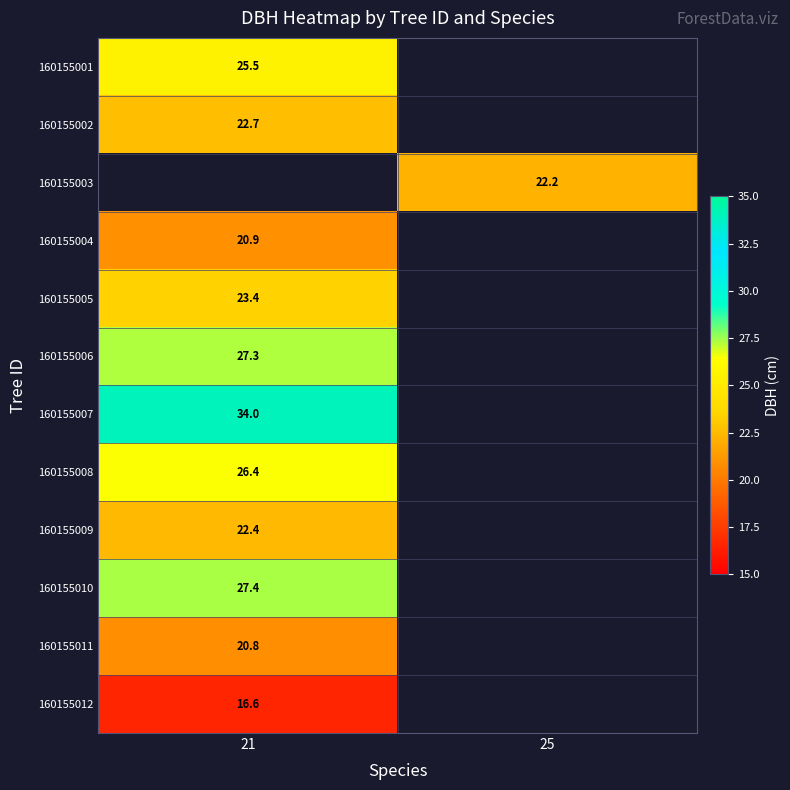

The value of 160155007 at 21 is 34.0. True or false?

True